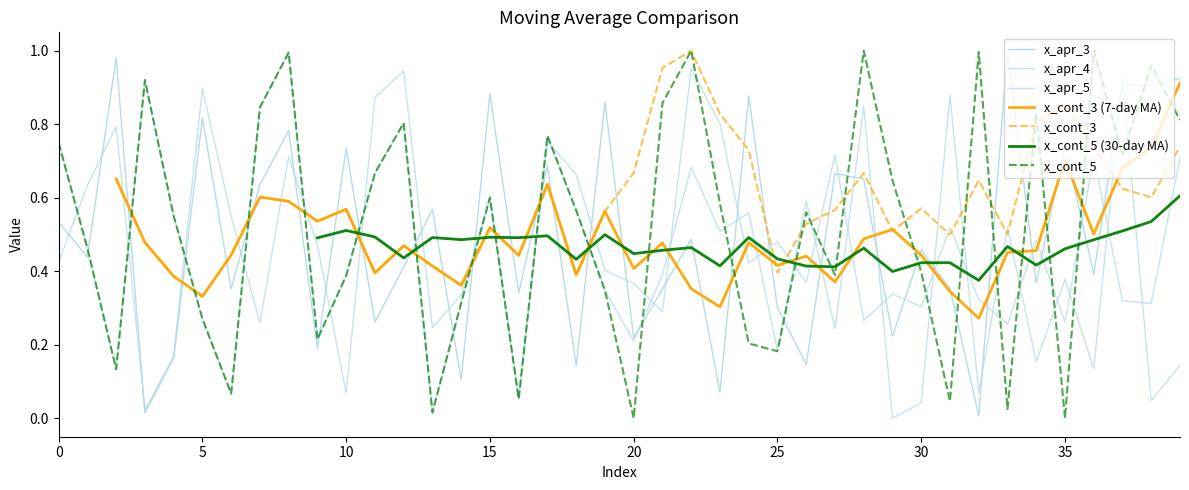

True or false: x_apr_5 and x_cont_5 cross at least once.

True